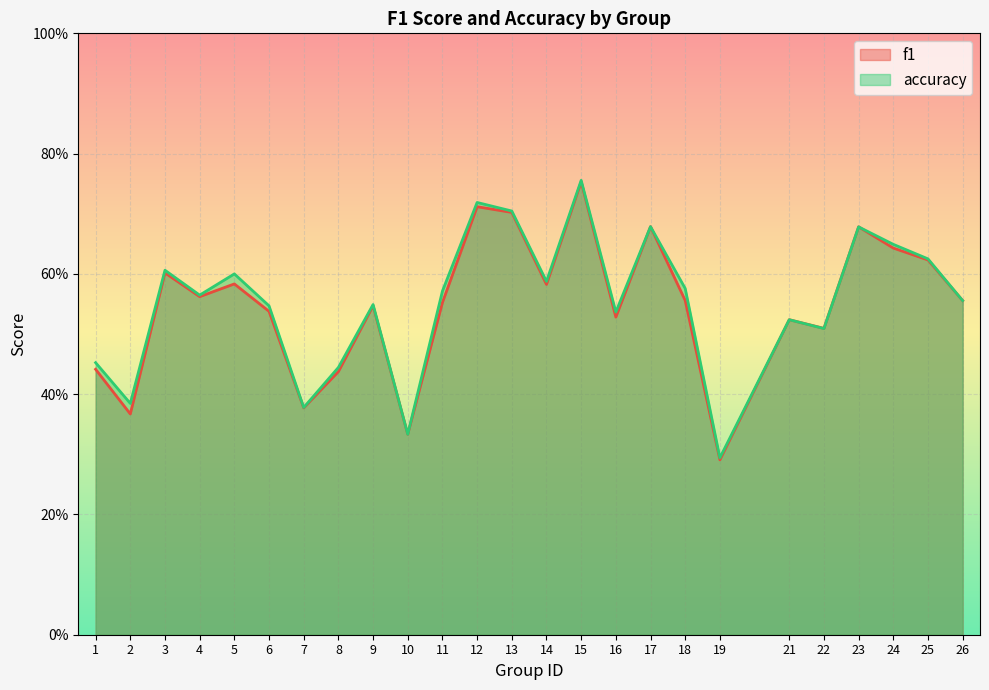

What is the value of the f1 point at the 24th from the left?

0.6